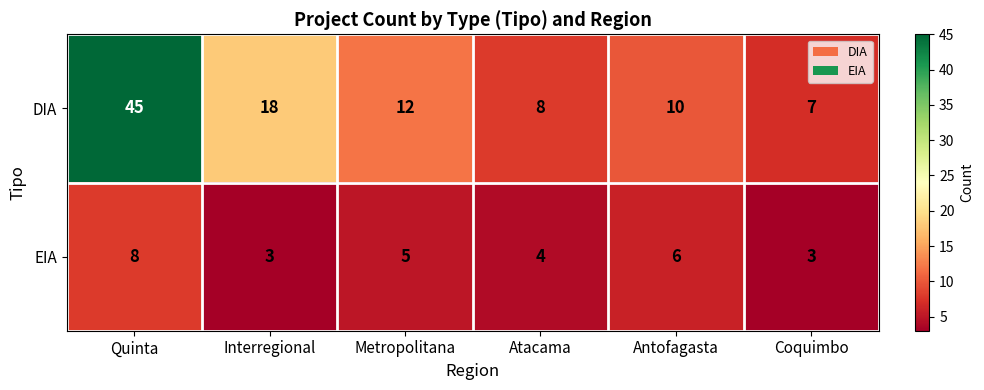

Reading left to right, transcribe all the data shown in this chart.

DIA: Quinta=45	Interregional=18	Metropolitana=12	Atacama=8	Antofagasta=10	Coquimbo=7
EIA: Quinta=8	Interregional=3	Metropolitana=5	Atacama=4	Antofagasta=6	Coquimbo=3